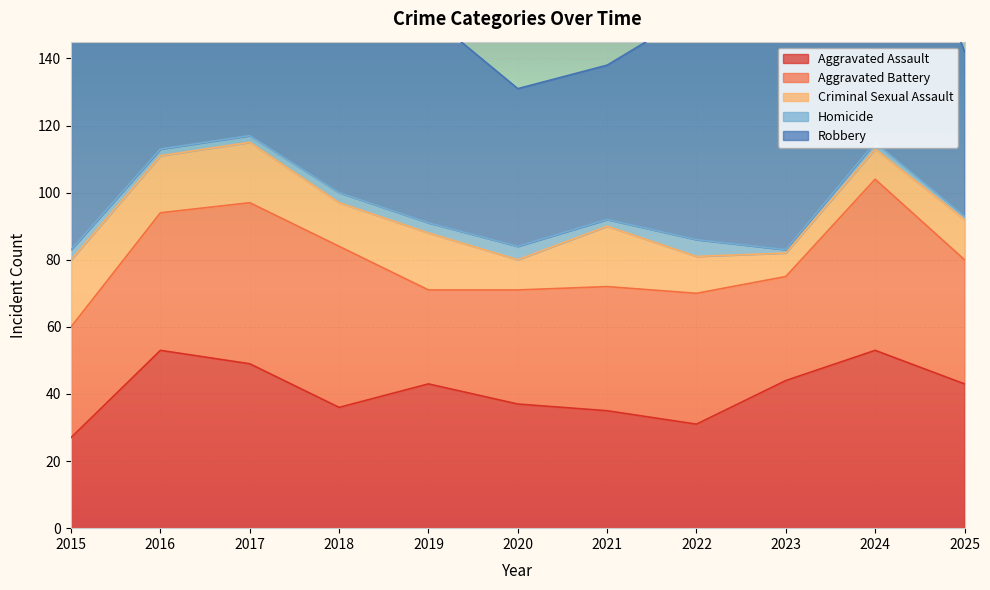

At which category is the sum across all series the highest?

2017